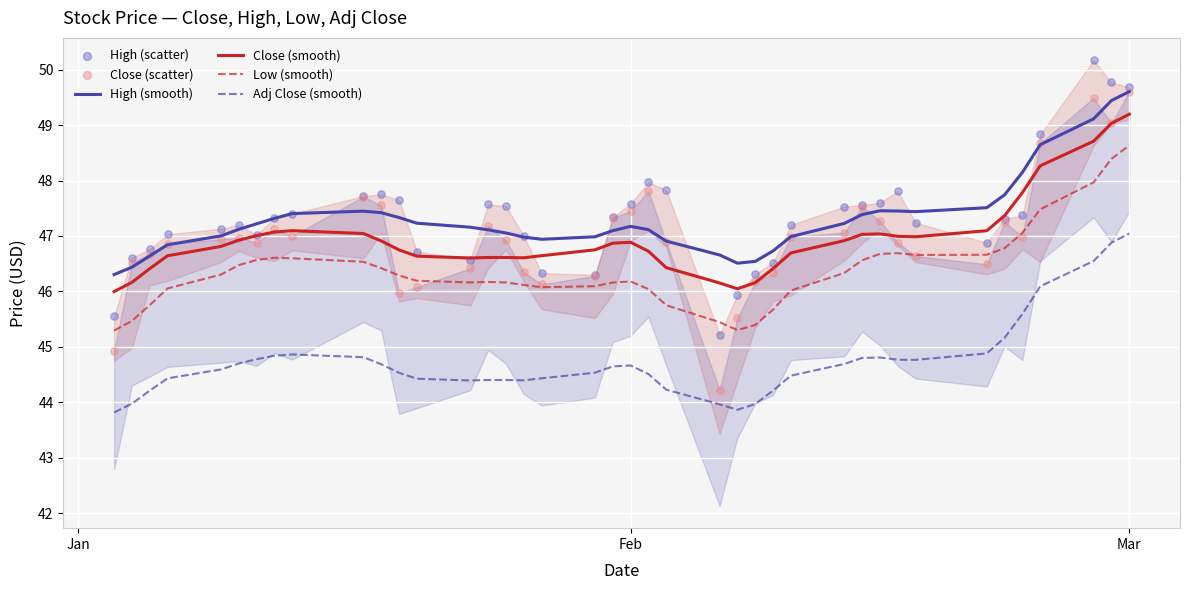

Which series contains the highest Y value?

High (scatter)